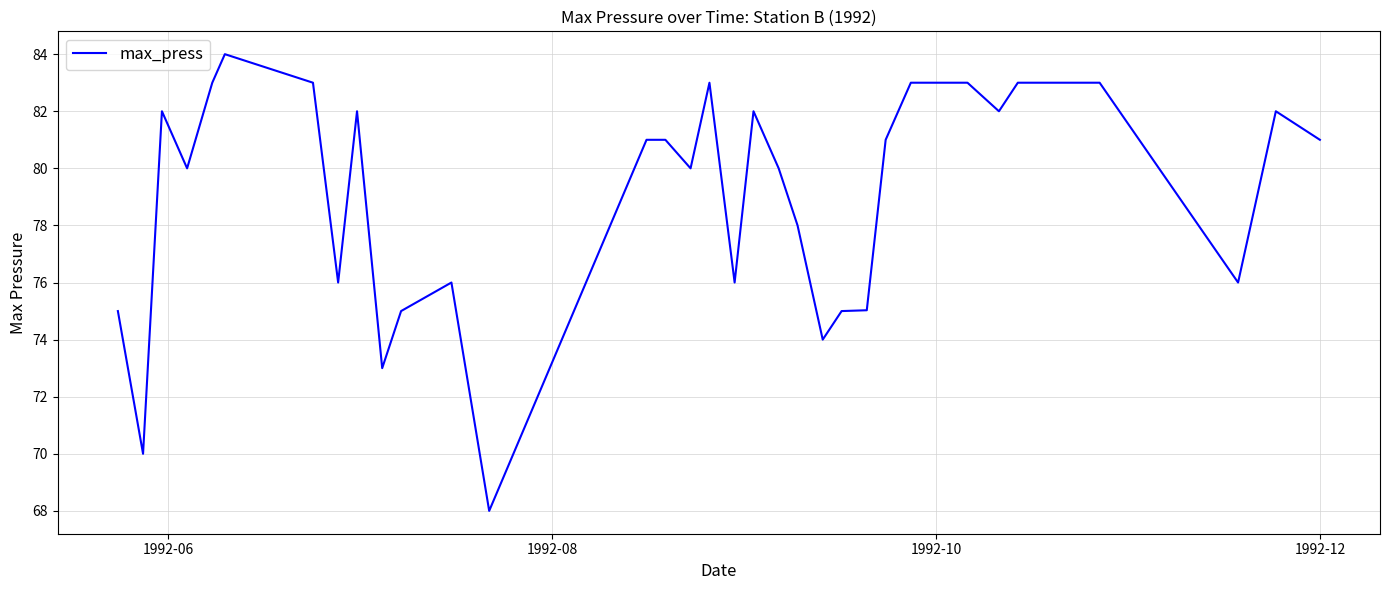

What is the maximum value shown in the chart?

84.0